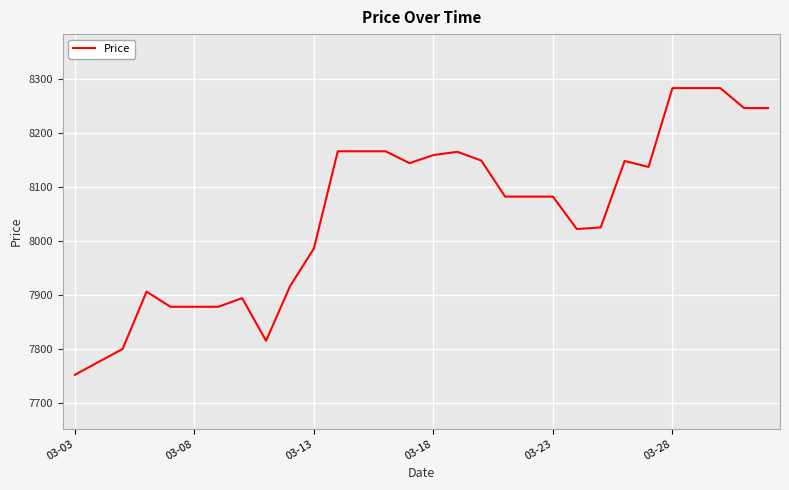

What is the maximum value shown in the chart?

8284